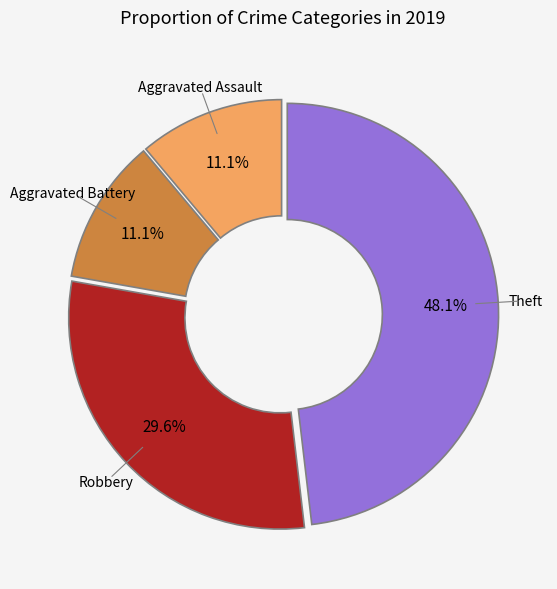

To the nearest percent, what is the difference between the largest and smallest slice percentages?

37%